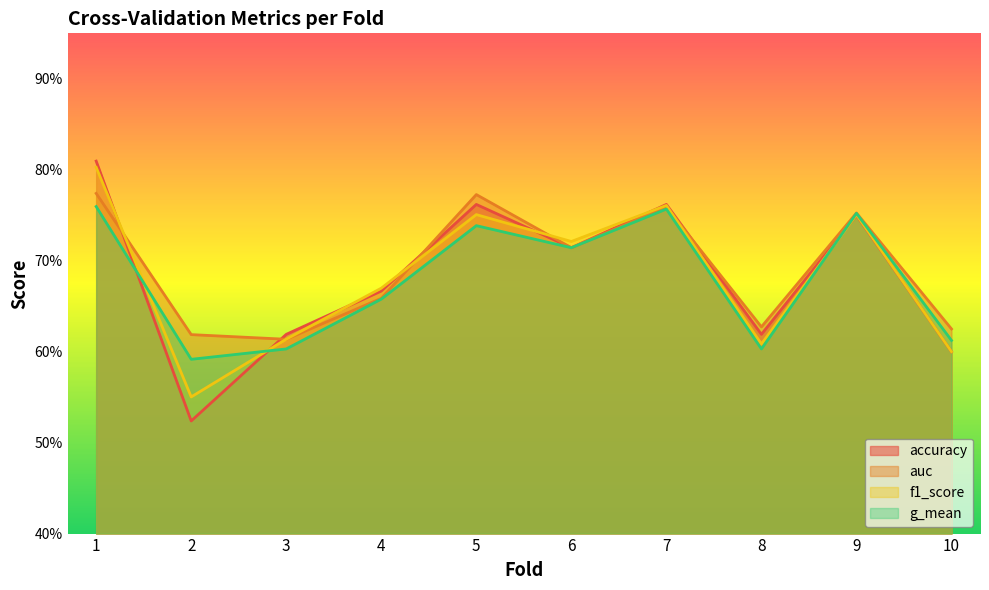

In auc, how many points are higher than both neighbors (excluding endpoints)?

3